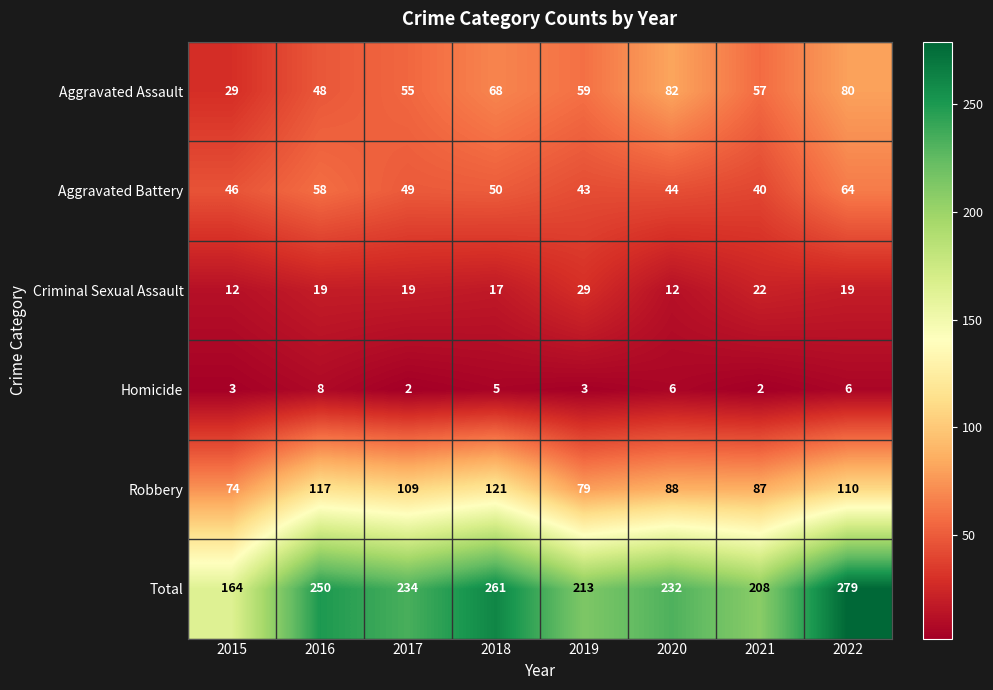

Which series has the largest total across all categories?

Total